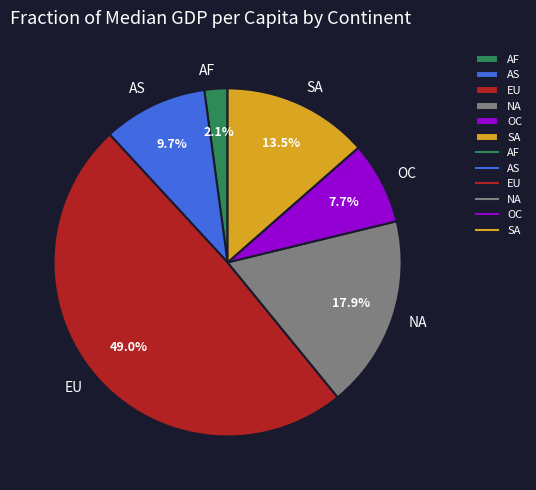

Does AS represent more than half of the total?

No